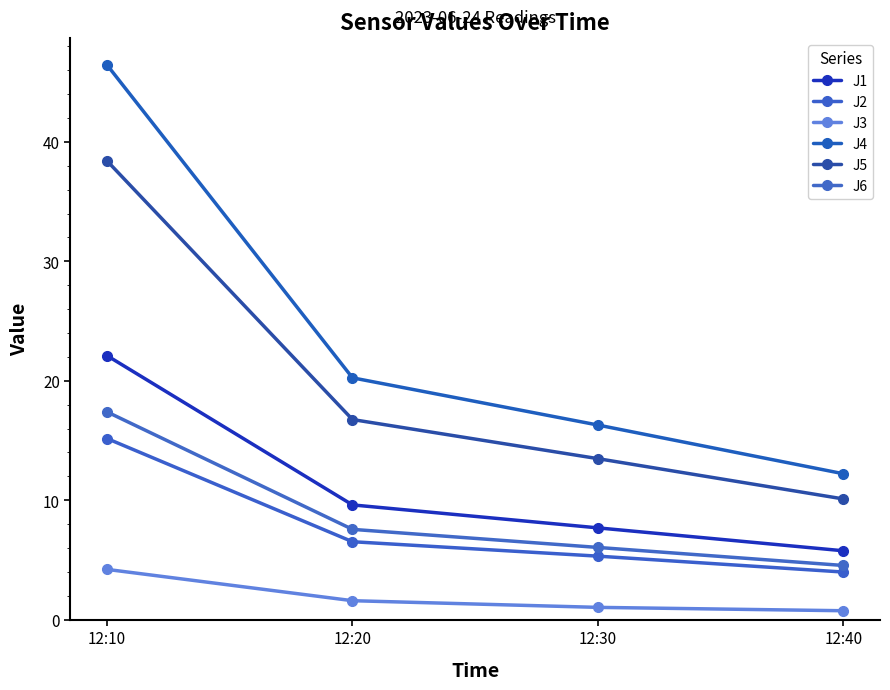

What is the maximum value shown in the chart?

46.4